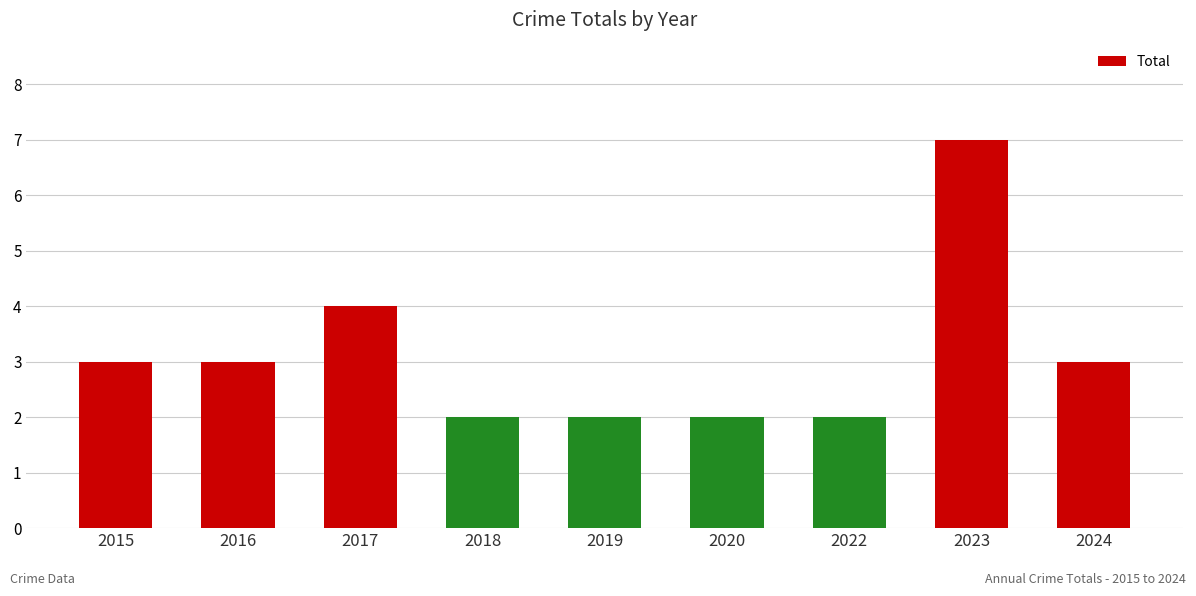

Reading left to right, list all the values displayed in this chart.

2015=3	2016=3	2017=4	2018=2	2019=2	2020=2	2022=2	2023=7	2024=3